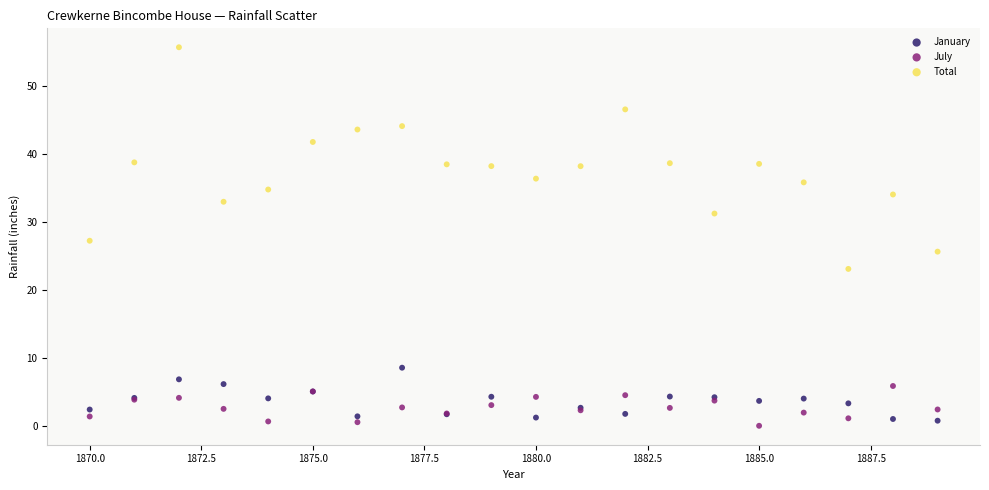

What is the X range (max minus min) for the scatter plot?

19.0